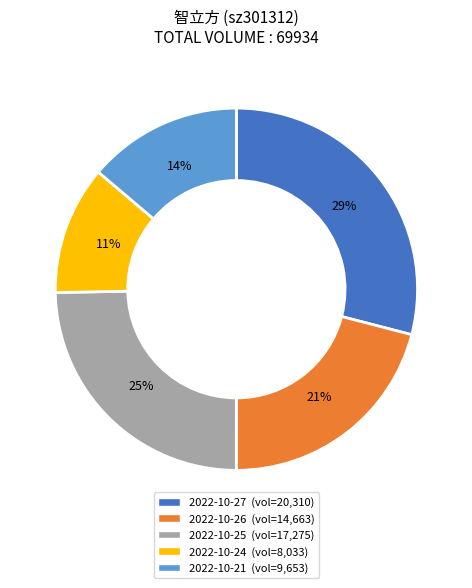

Does any single category account for the majority?

No